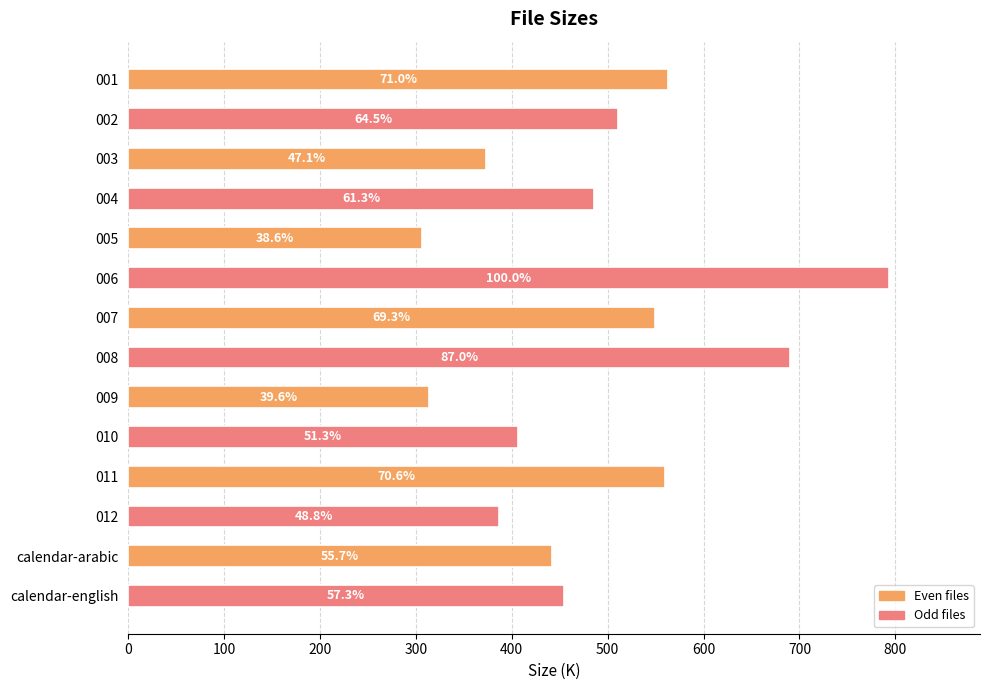

Are the bars horizontal?

Yes